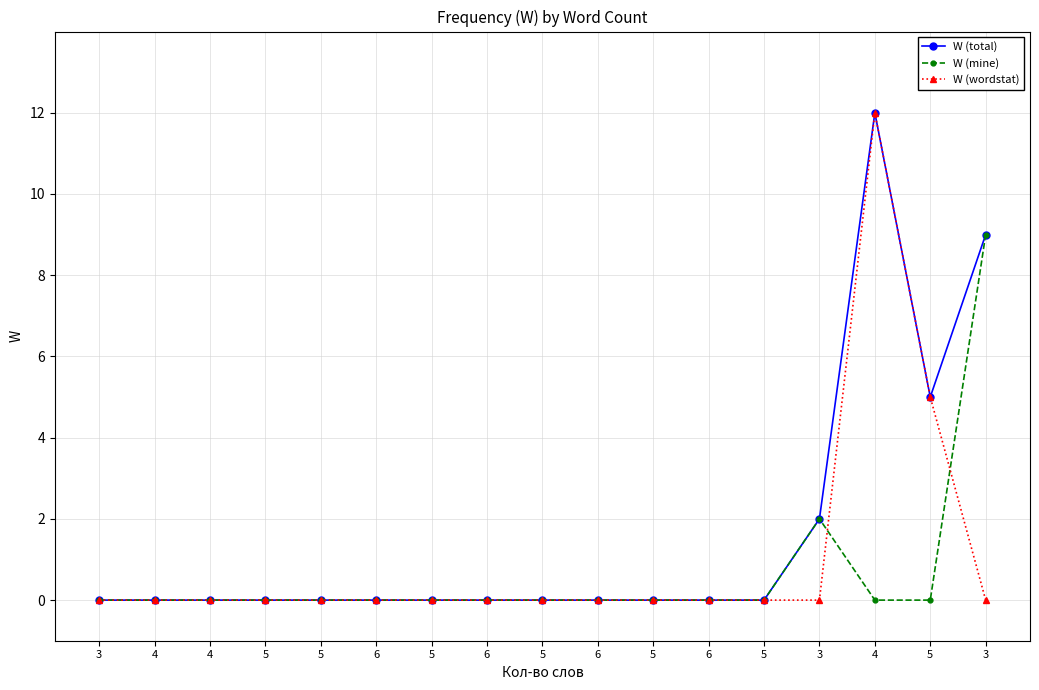

Rank the series at 3 from lowest to highest value.

W (total), W (mine), W (wordstat)